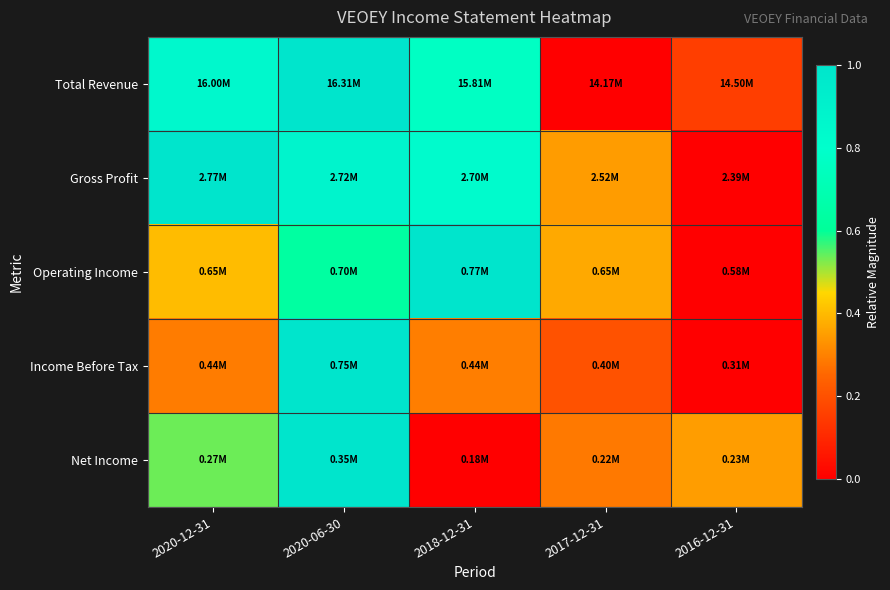

Between 2020-06-30 and 2020-12-31, which is larger?

2020-06-30